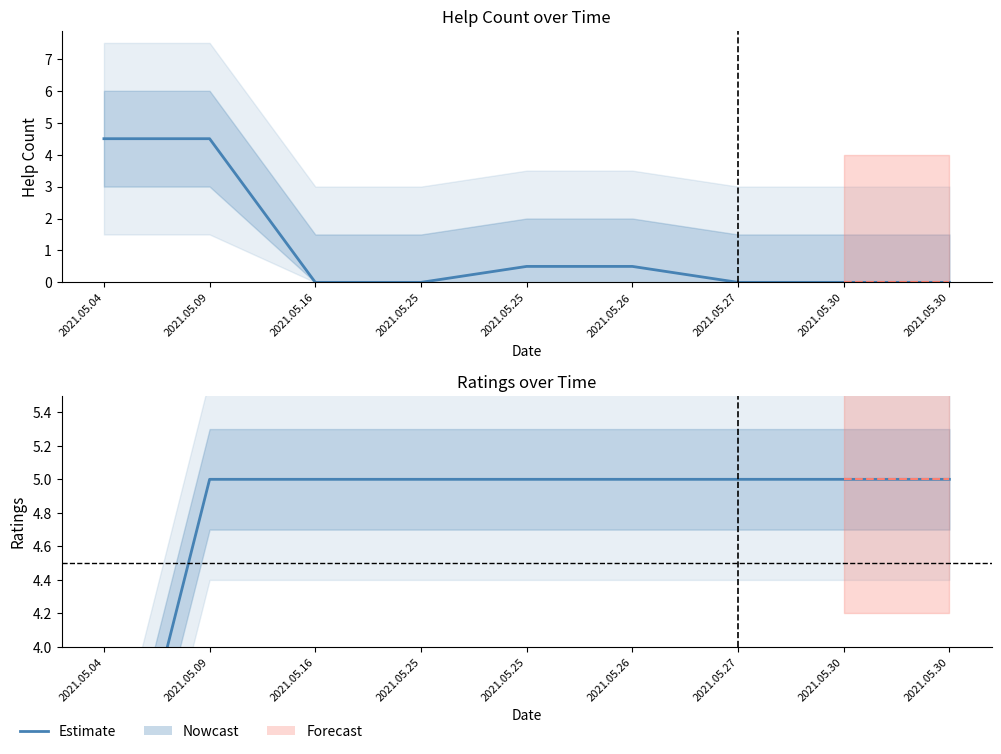

Between 2021.05.25 and 2021.05.09, which is larger?

2021.05.25